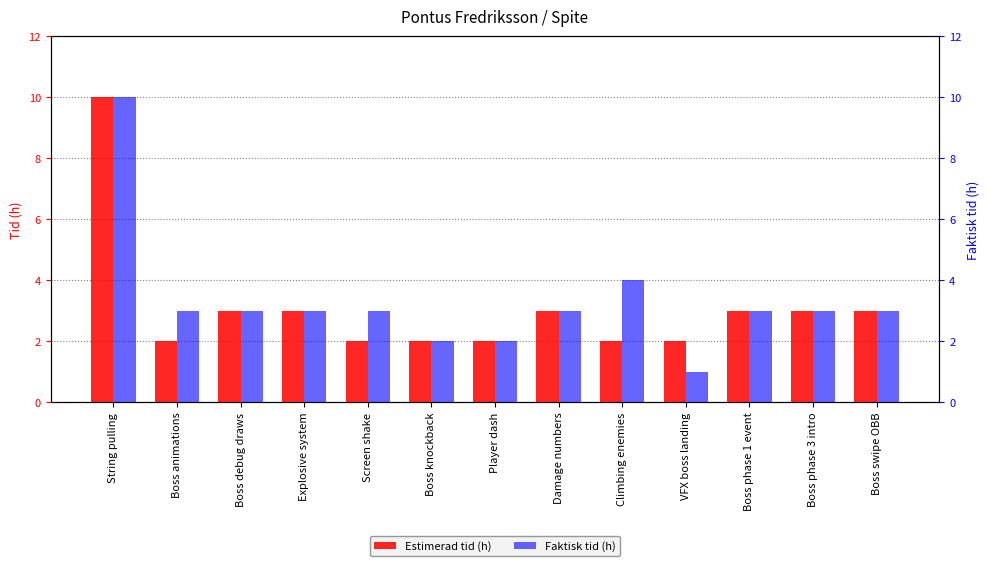

The value of Estimerad tid (h) at Damage numbers is 3. True or false?

True